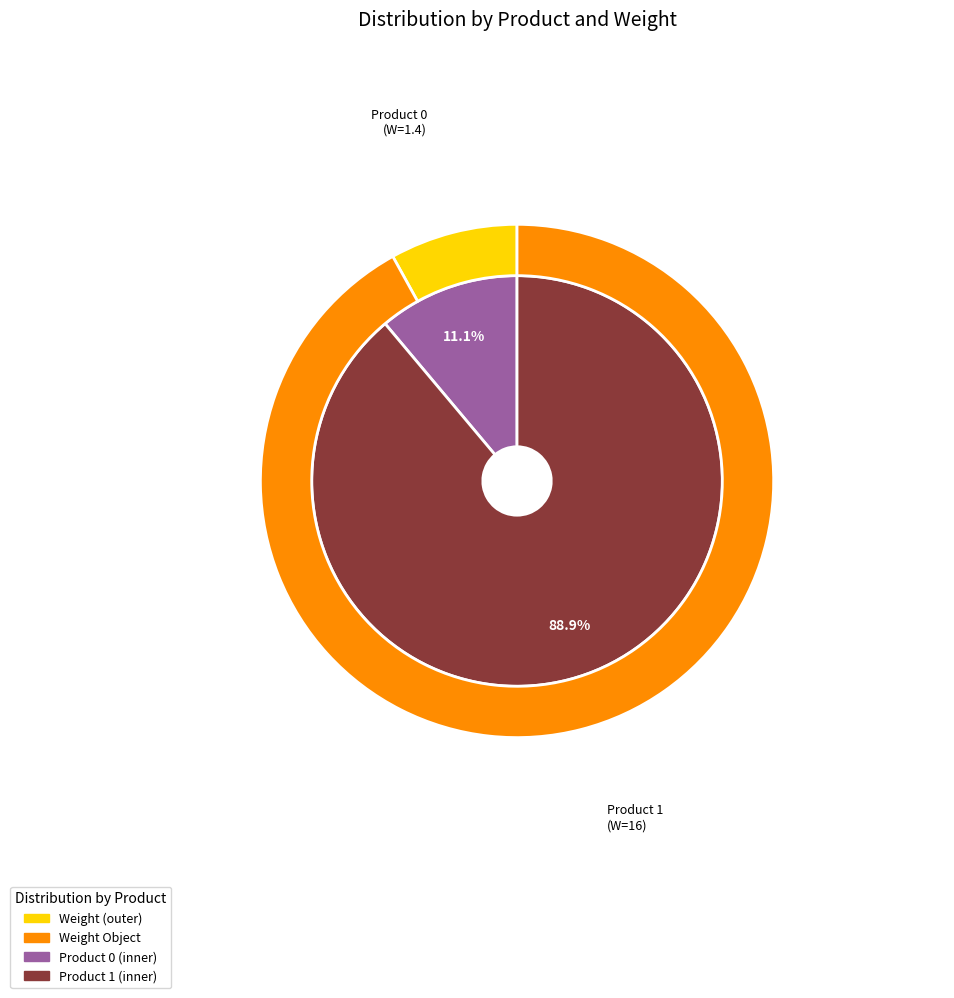

Is it true that 1 is 91% of the pie?

False